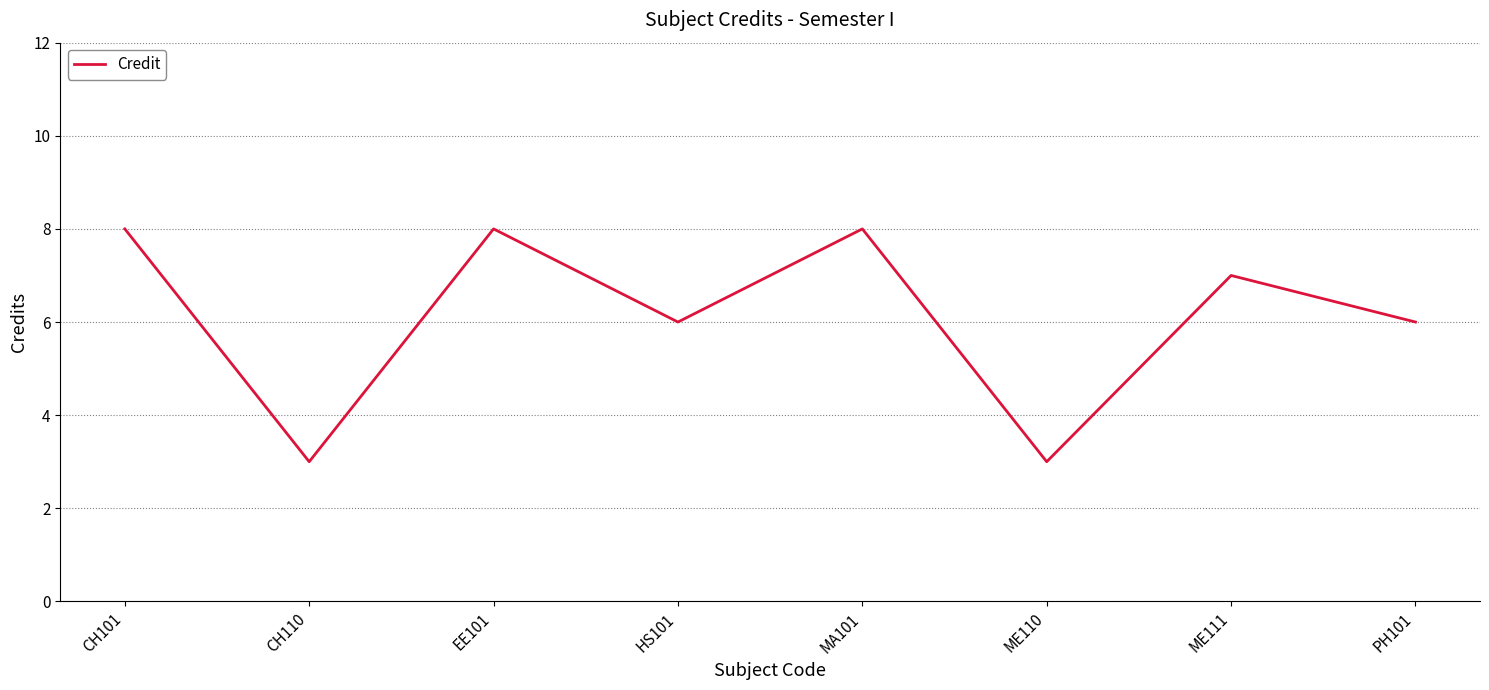

What position from the right is MA101?

4